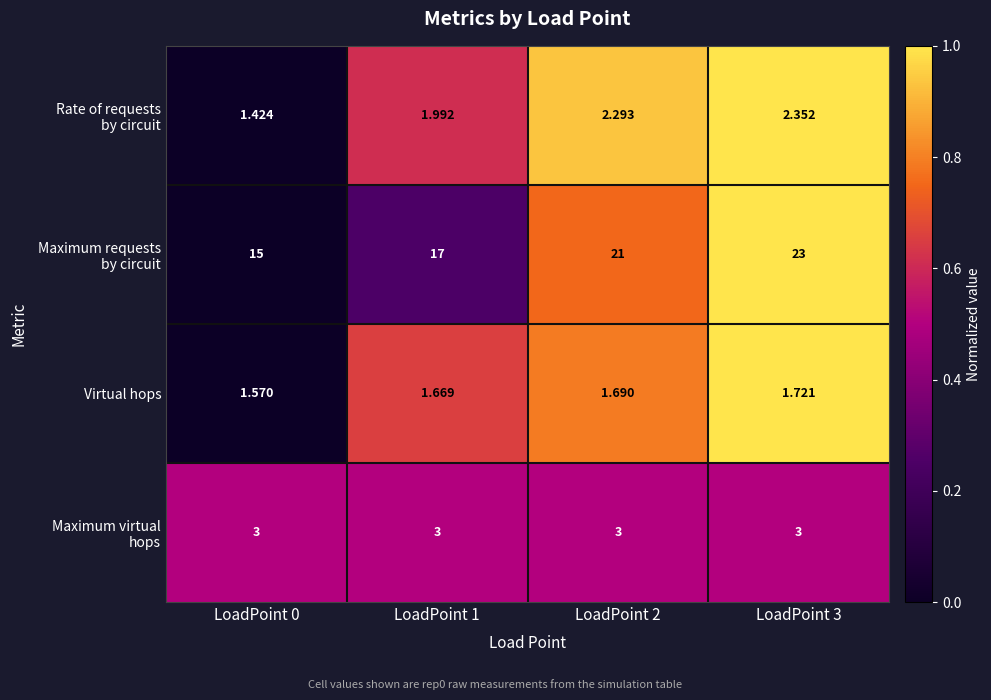

Between LoadPoint 2 and LoadPoint 3, which series saw the biggest shift?

Maximum requests by circuit